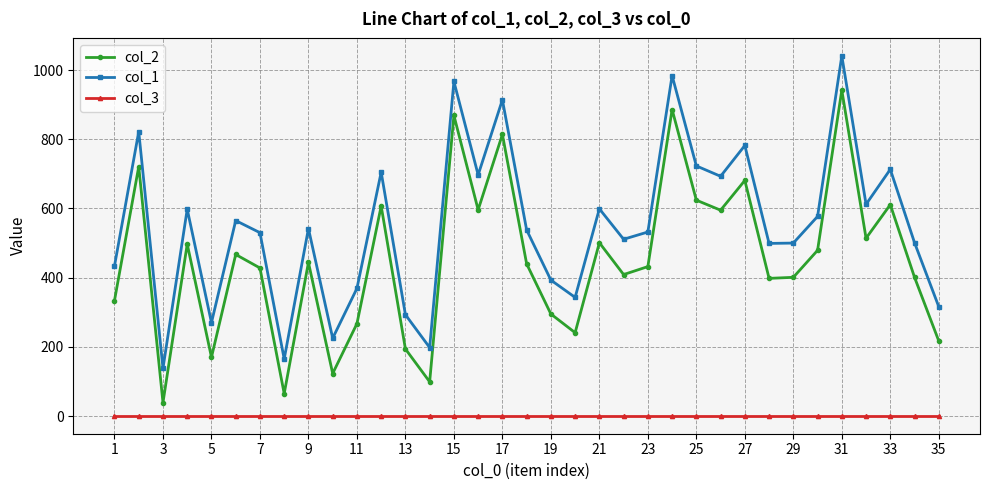

Which series has the largest total across all categories?

col_1